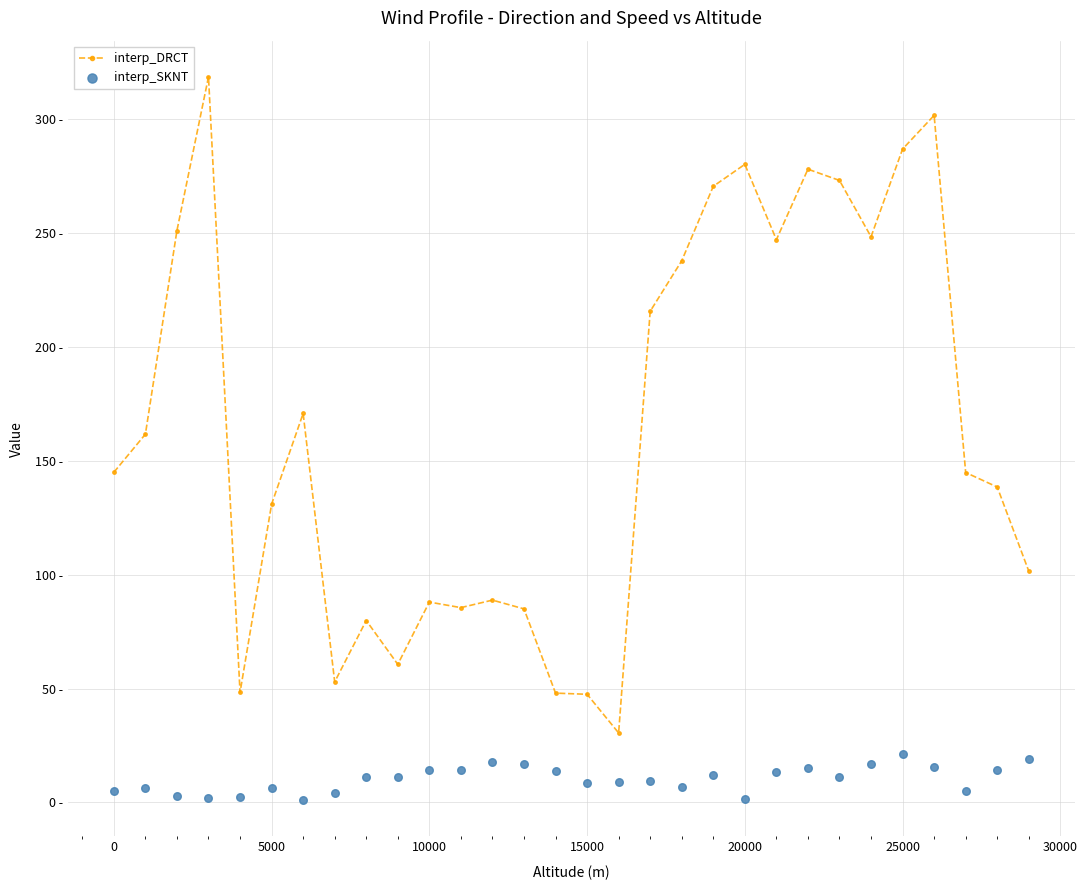

Which series has the largest Y range (max minus min)?

interp_DRCT